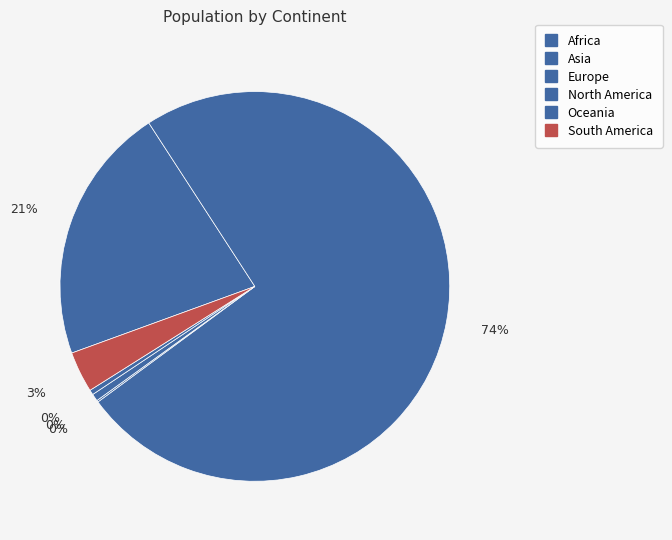

What is the largest slice in the pie chart?

Asia